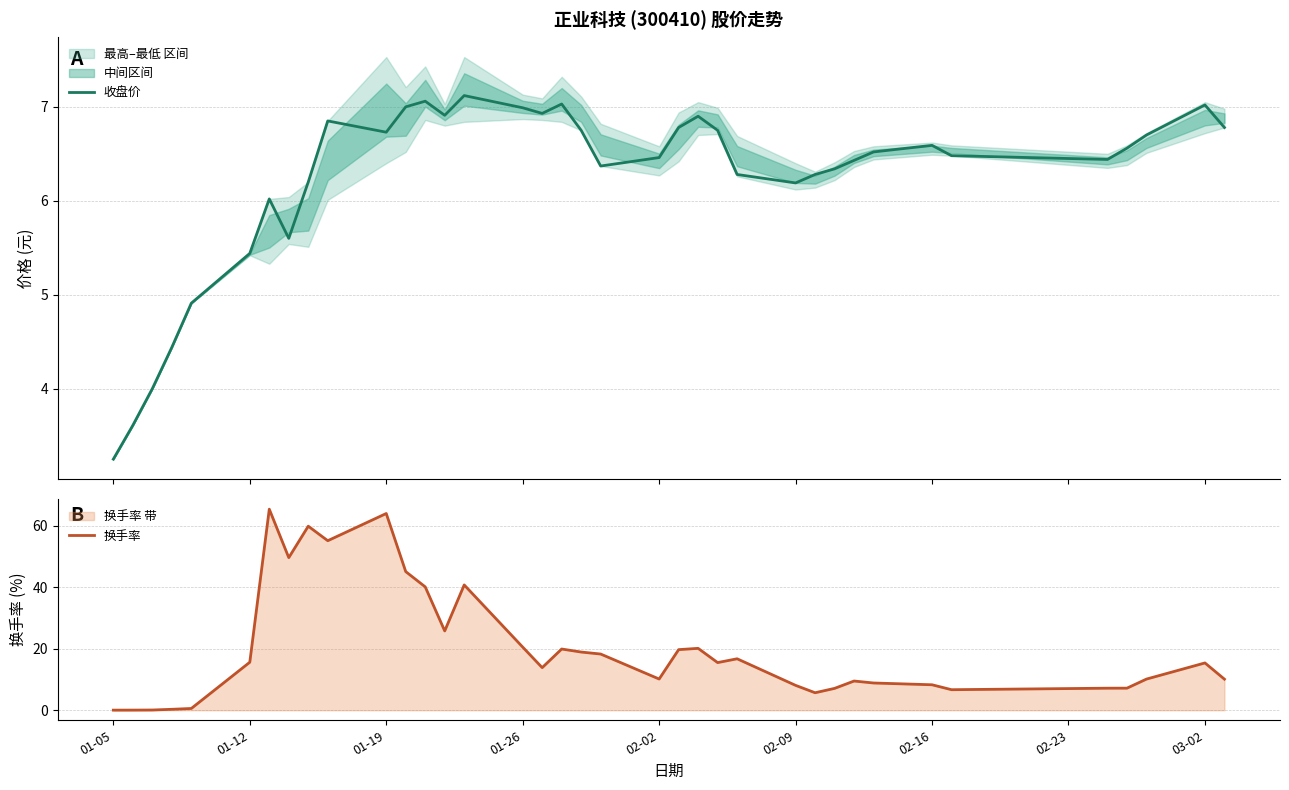

Which category has the lowest value in the 换手率 series?

01-05